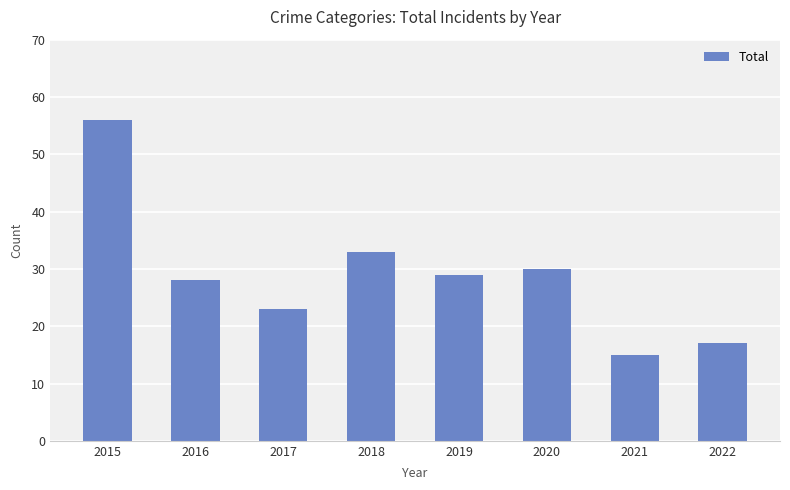

How many categories are shown in the chart?

8